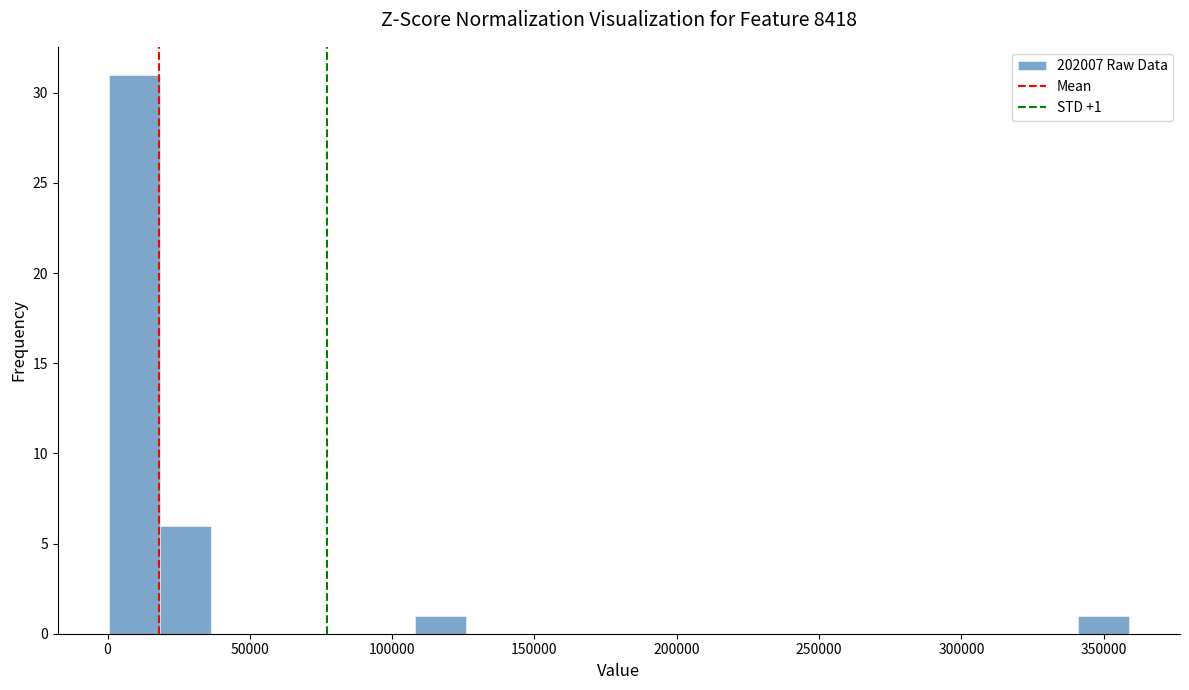

Around what value on the x-axis is the tallest bar? Give the approximate position of its centre, as read against the axis.

10000